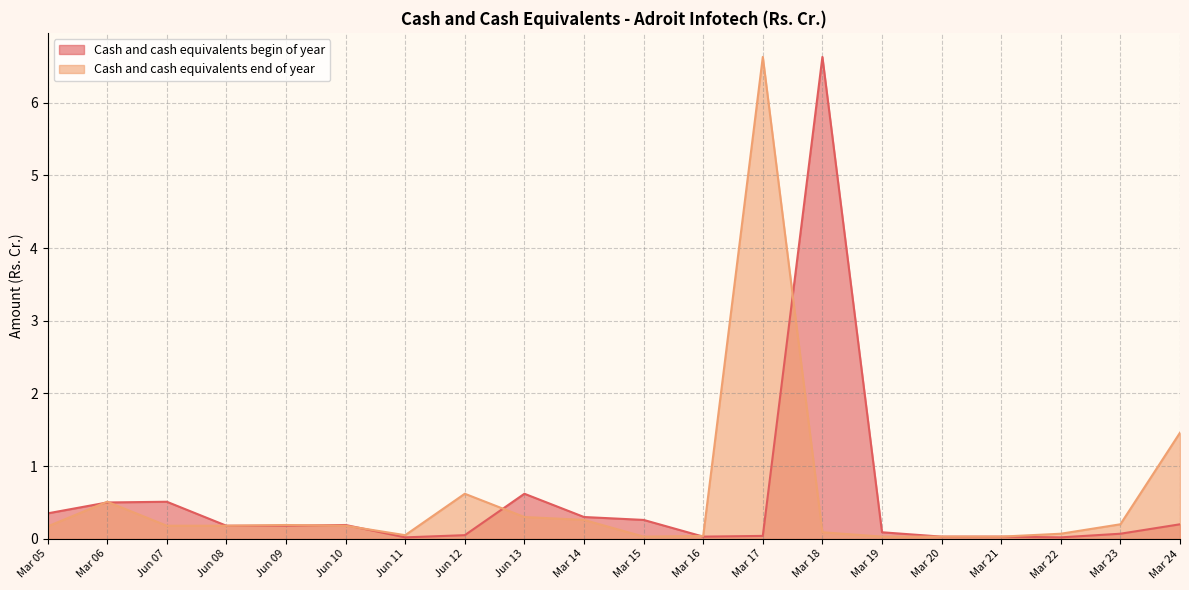

How many data points does each series have?

20